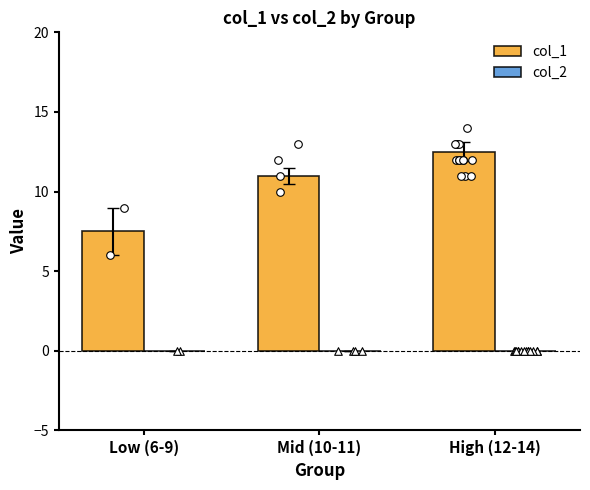

What is the total value across all series at Low (6-9)?

7.5